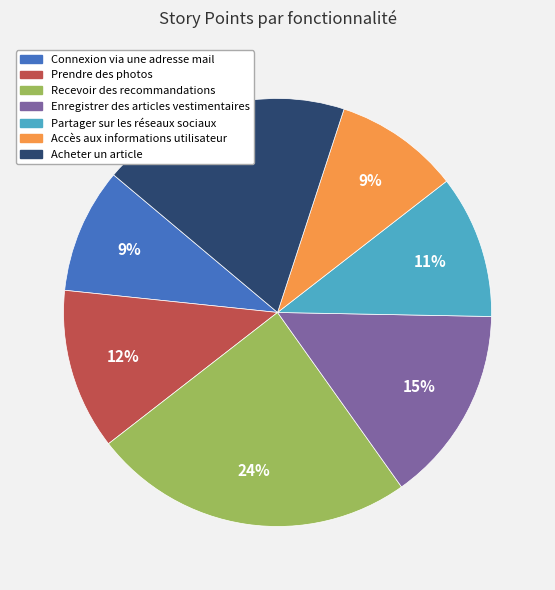

Is the sum of Accès aux informations utilisateur and Acheter un article greater than half?

No